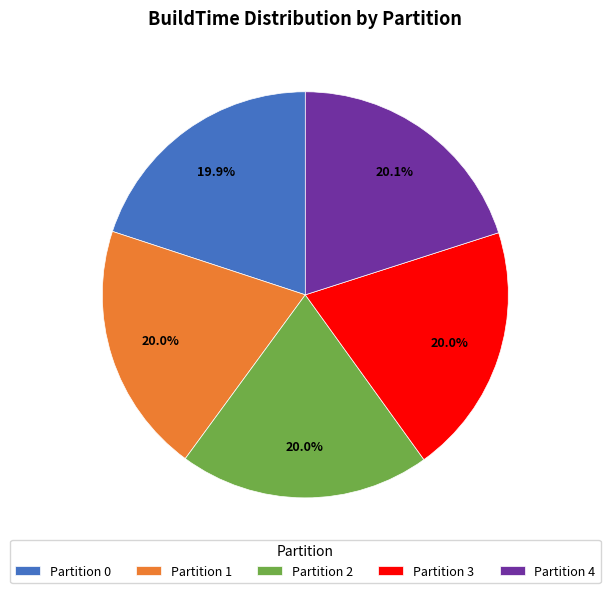

Approximately how many times larger is the value at Partition 2 compared to Partition 1?

1.0